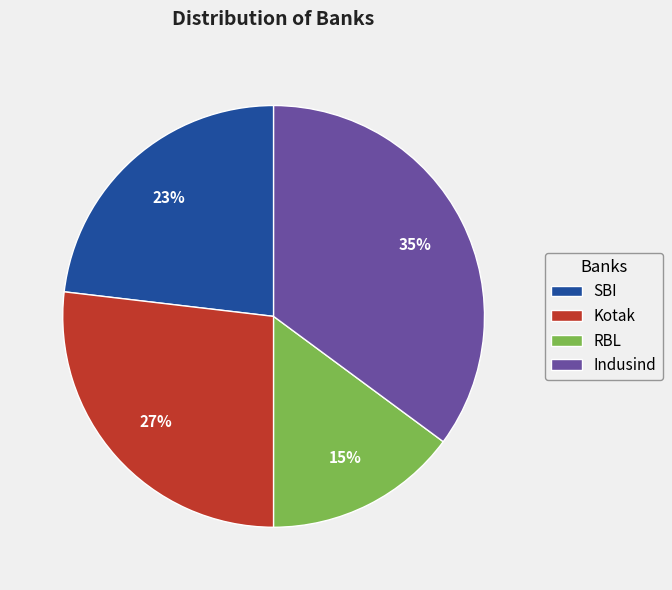

Does RBL account for over 50% of the chart?

No